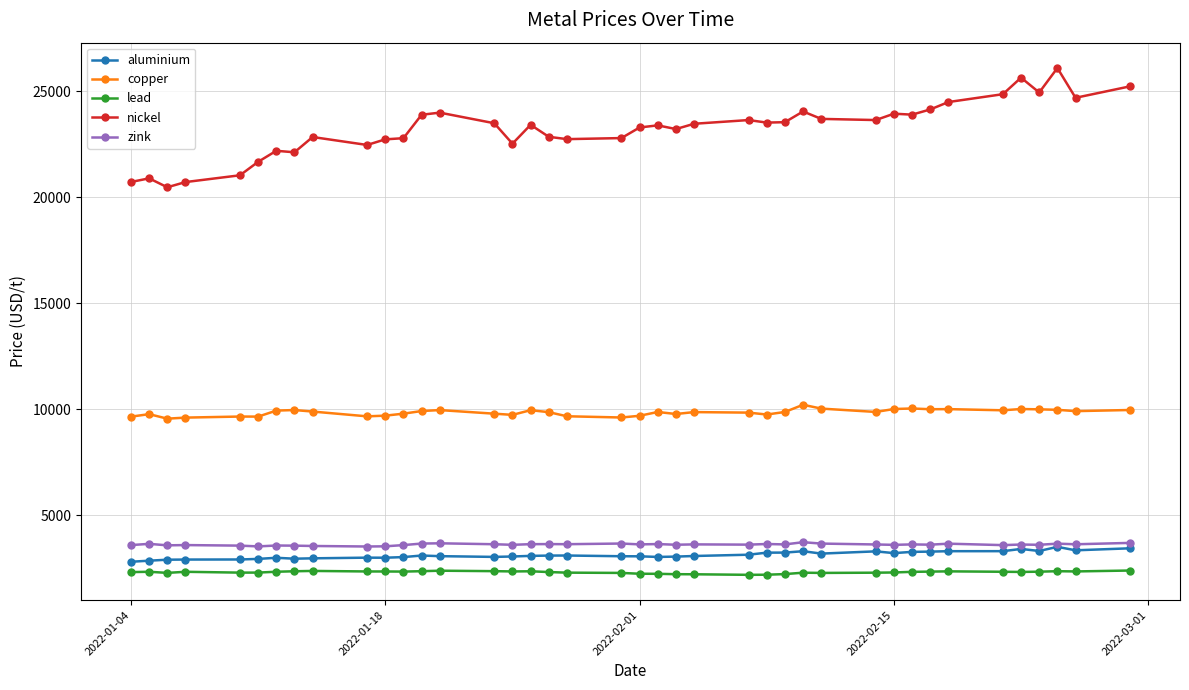

True or false: lead and zink intersect in this chart.

False